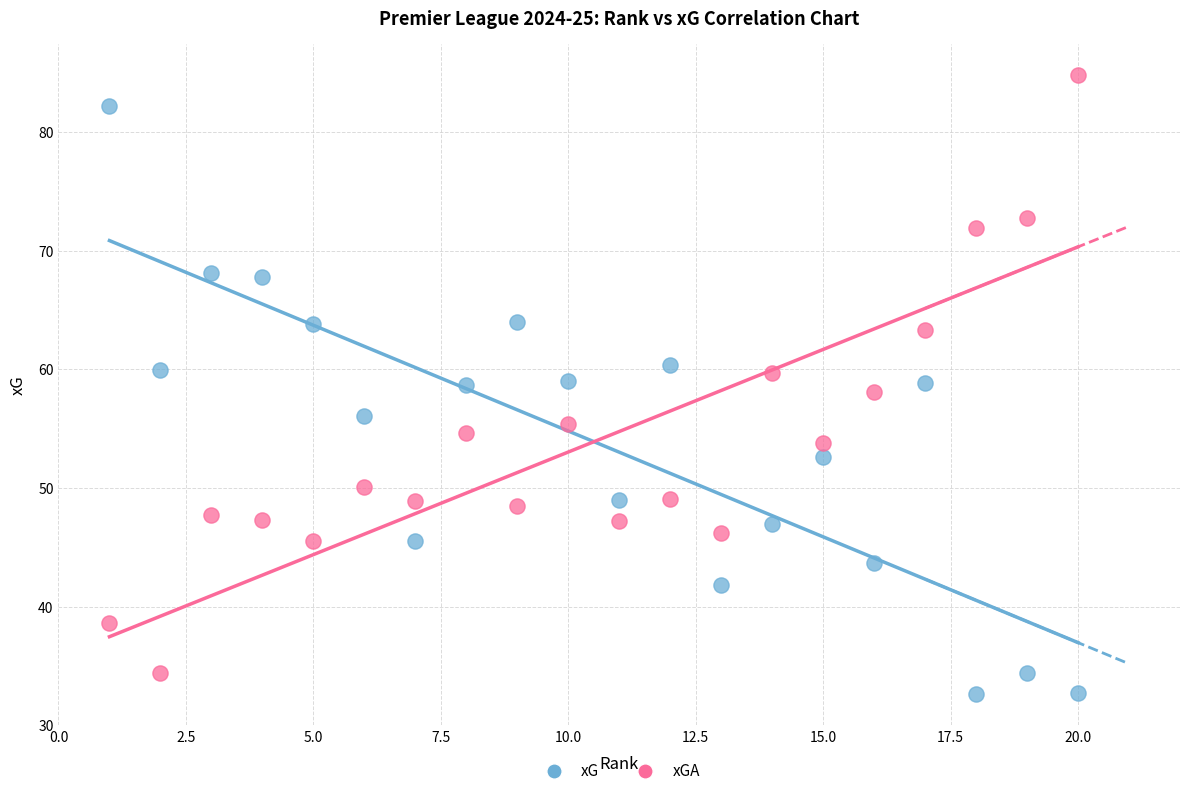

Across all data points, what is the range of X values (max minus min)?

19.0